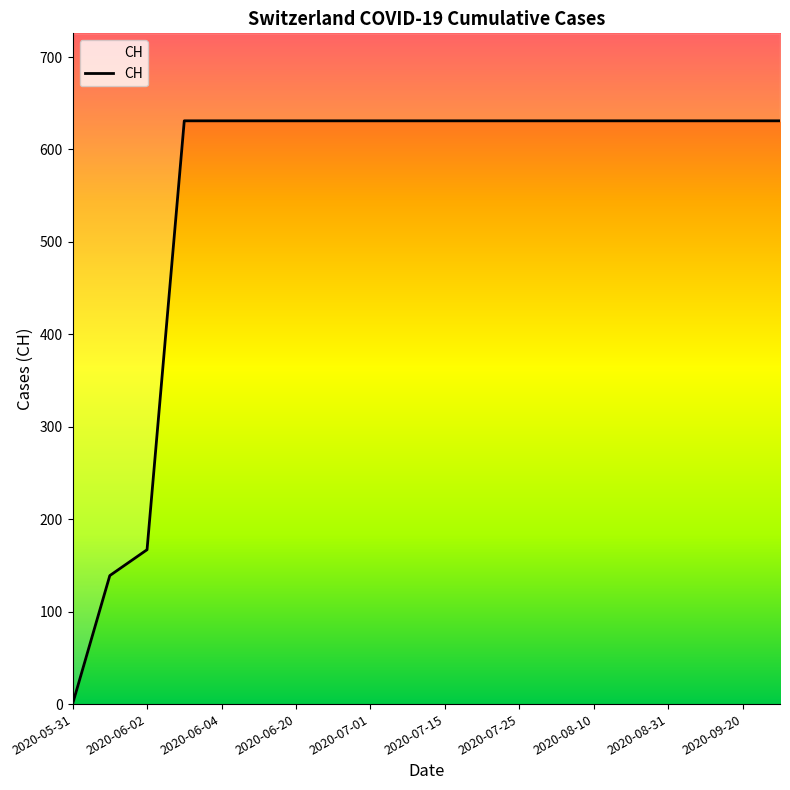

Does the chart display data point markers on the line(s)?

No